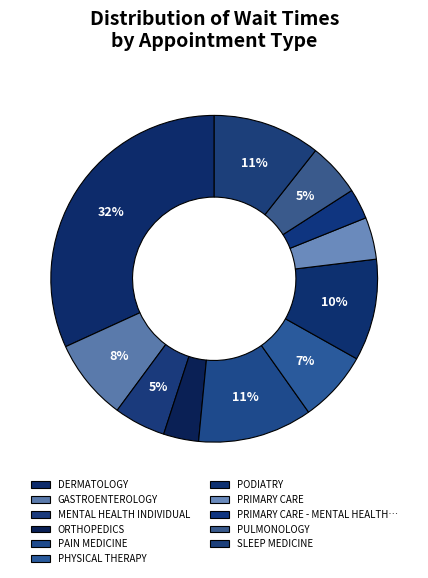

To the nearest percent, what portion does SLEEP MEDICINE represent?

11%